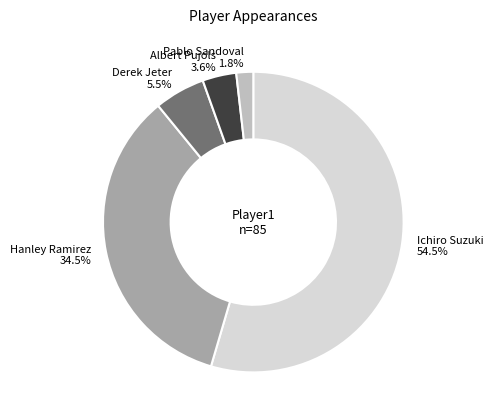

The Hanley Ramirez slice represents 25% of the pie. True or false?

False